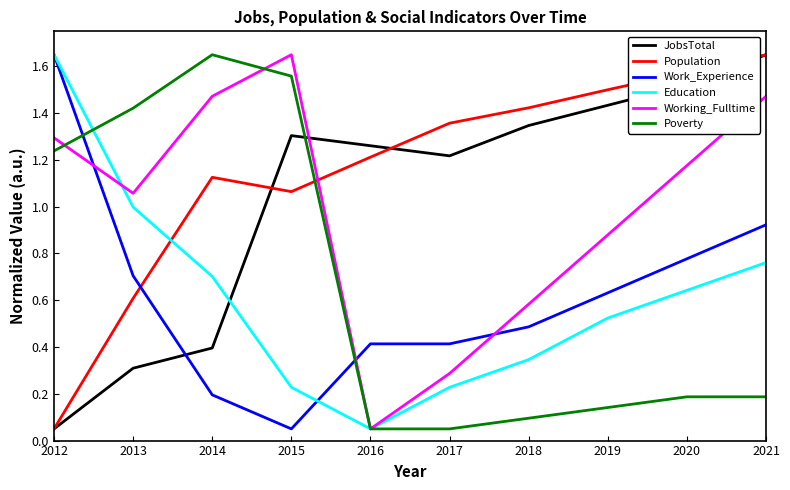

How many lines are shown in the chart?

6